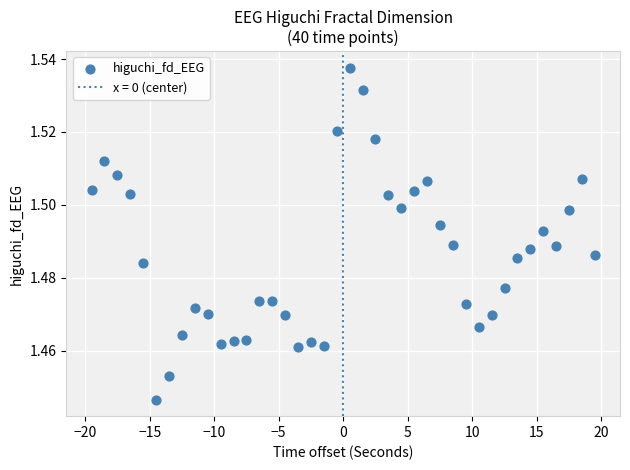

What is the range of X values (max minus min)?

39.0